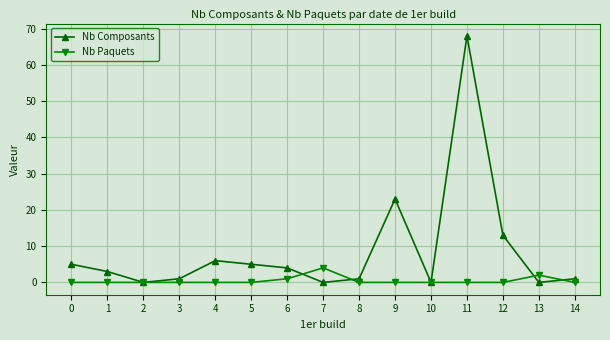

How many lines are shown in the chart?

2